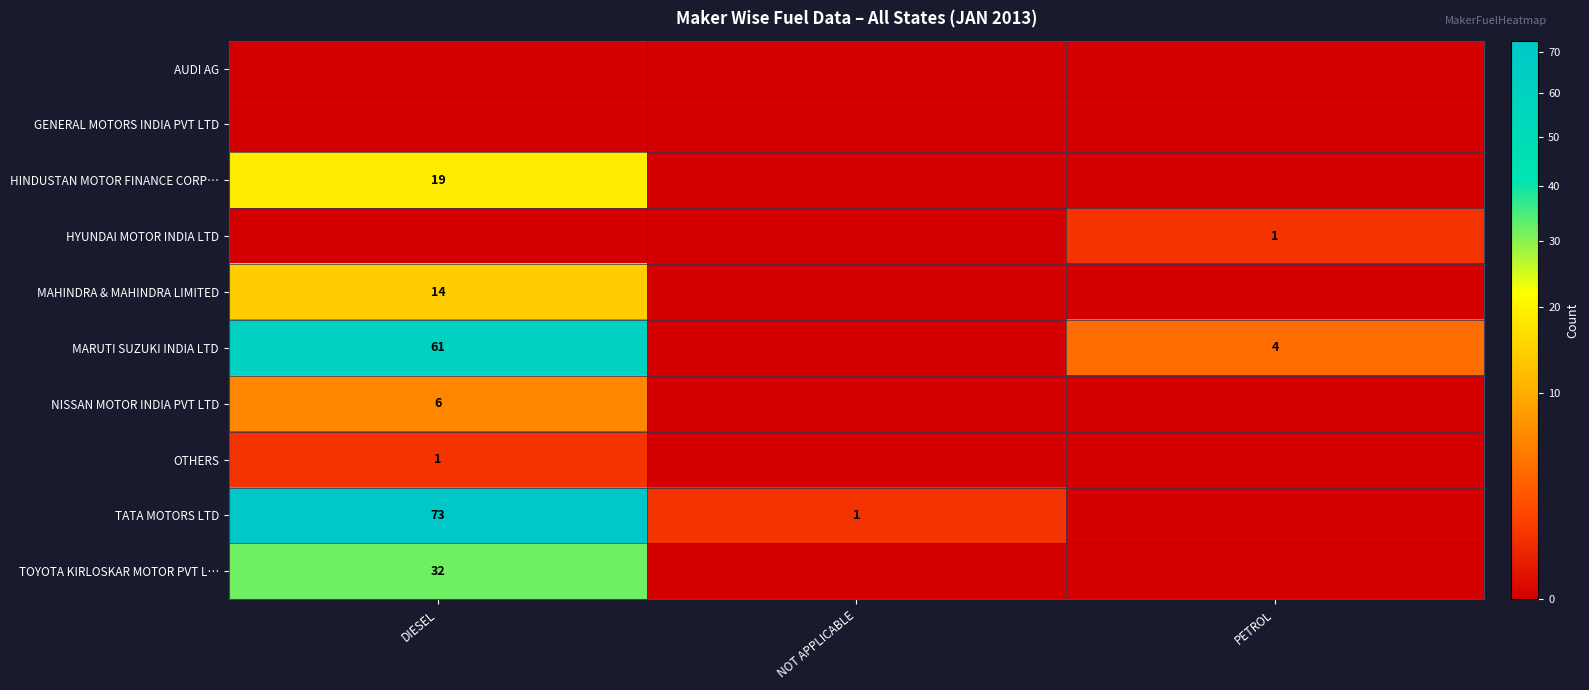

Is it true that HINDUSTAN MOTOR FINANCE CORP… equals 34 at DIESEL?

False